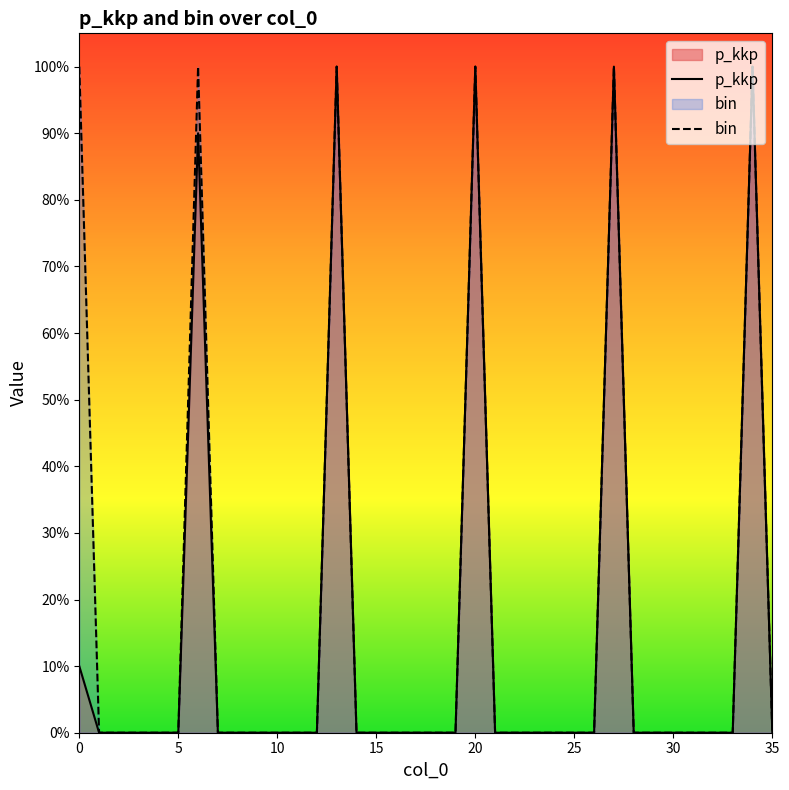

At which label does p_kkp reach its peak?

13